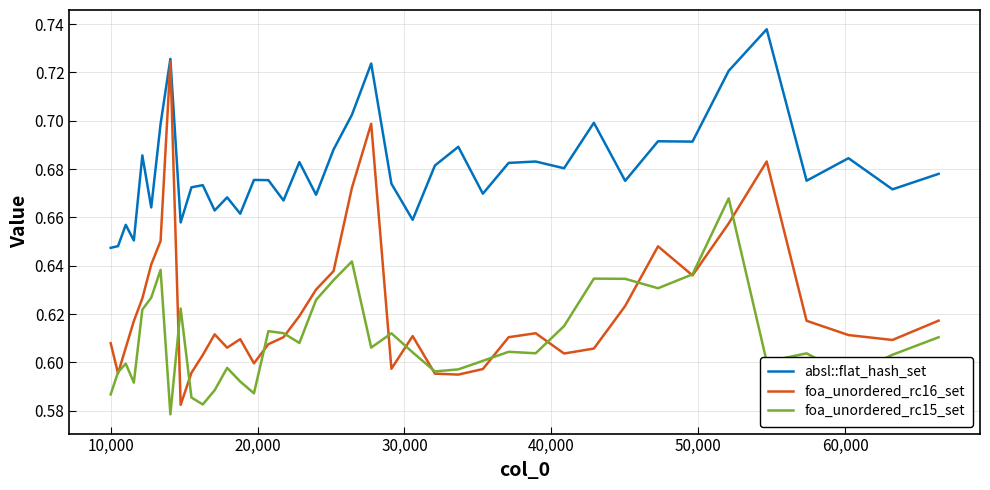

Which series has the largest total across all categories?

absl::flat_hash_set